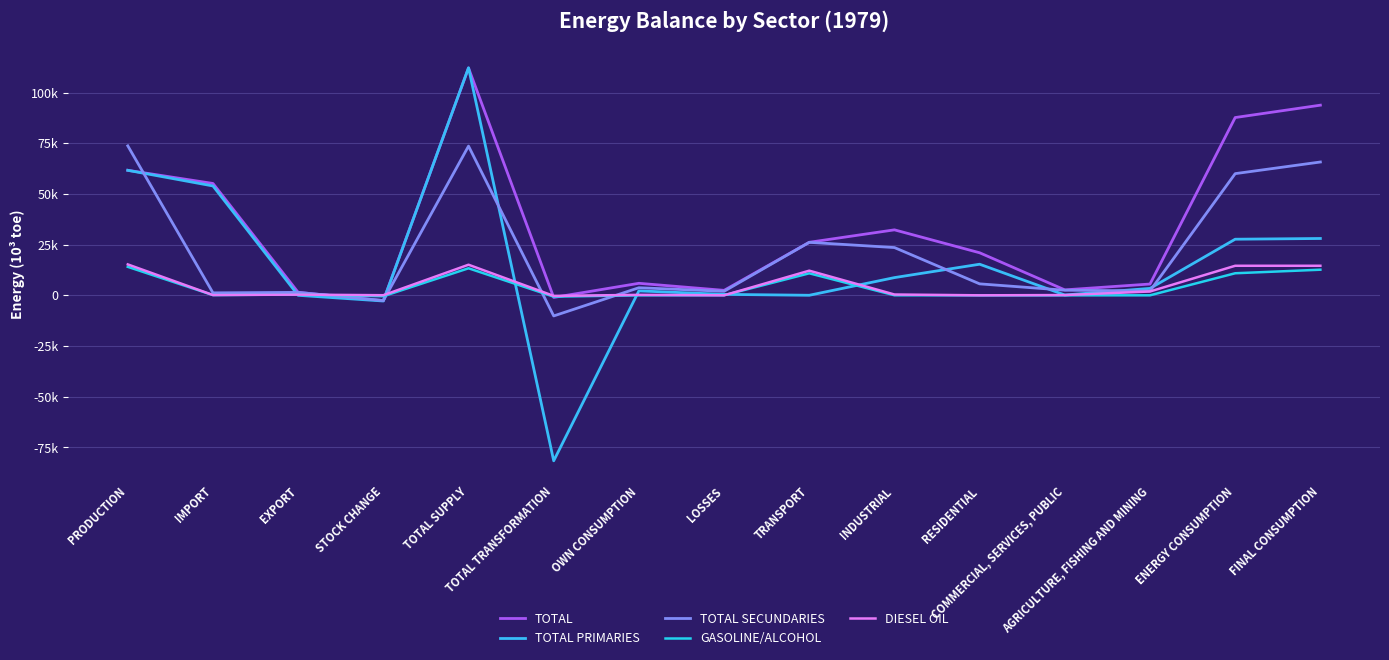

True or false: TOTAL SECUNDARIES and TOTAL PRIMARIES cross at least once.

True